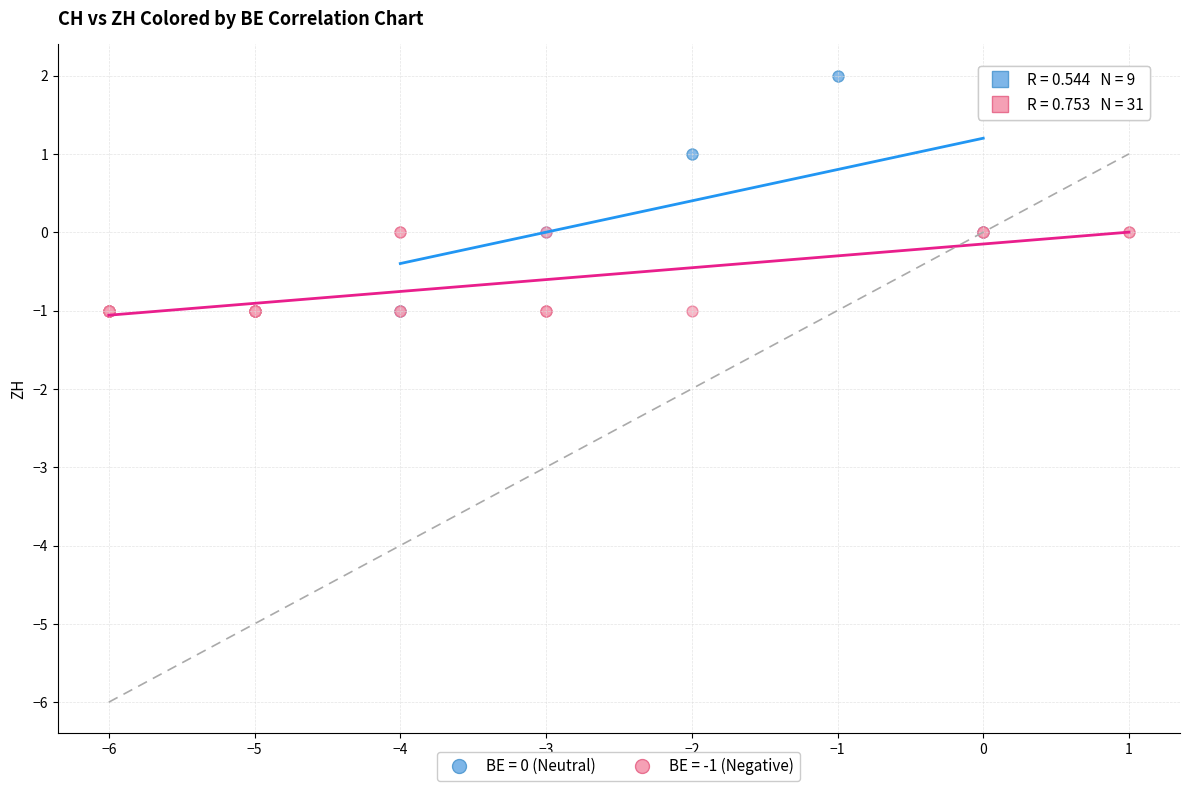

Which series contains the highest Y value?

BE = 0 (Neutral)